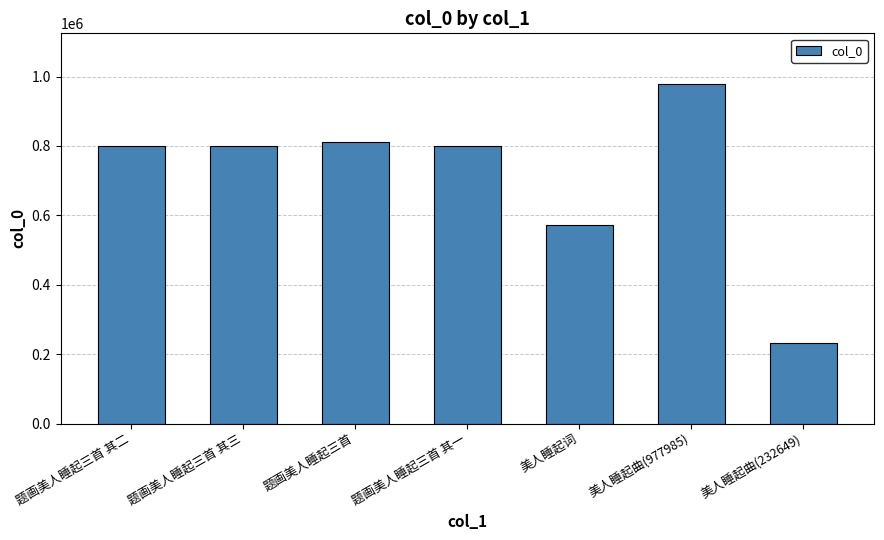

Does the chart contain any negative values?

No